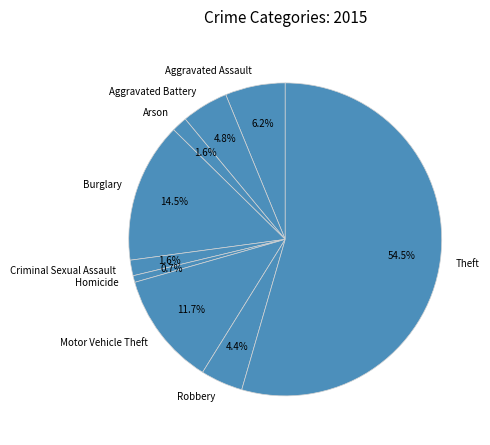

How many segments does this pie chart have?

9